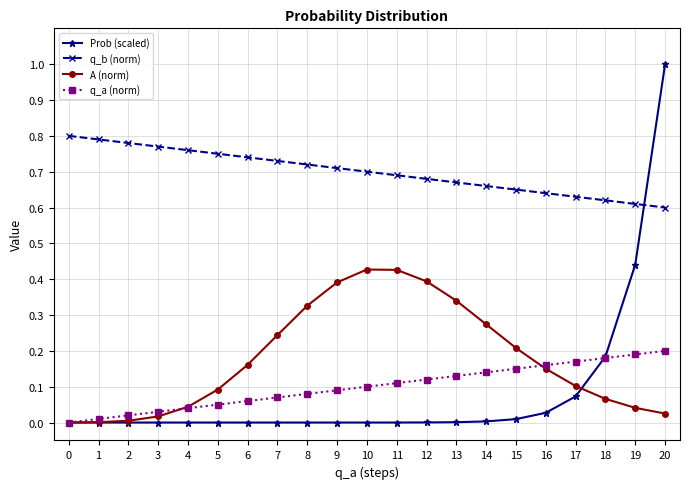

Which series changed the most between 1 and 19?

Prob (scaled)